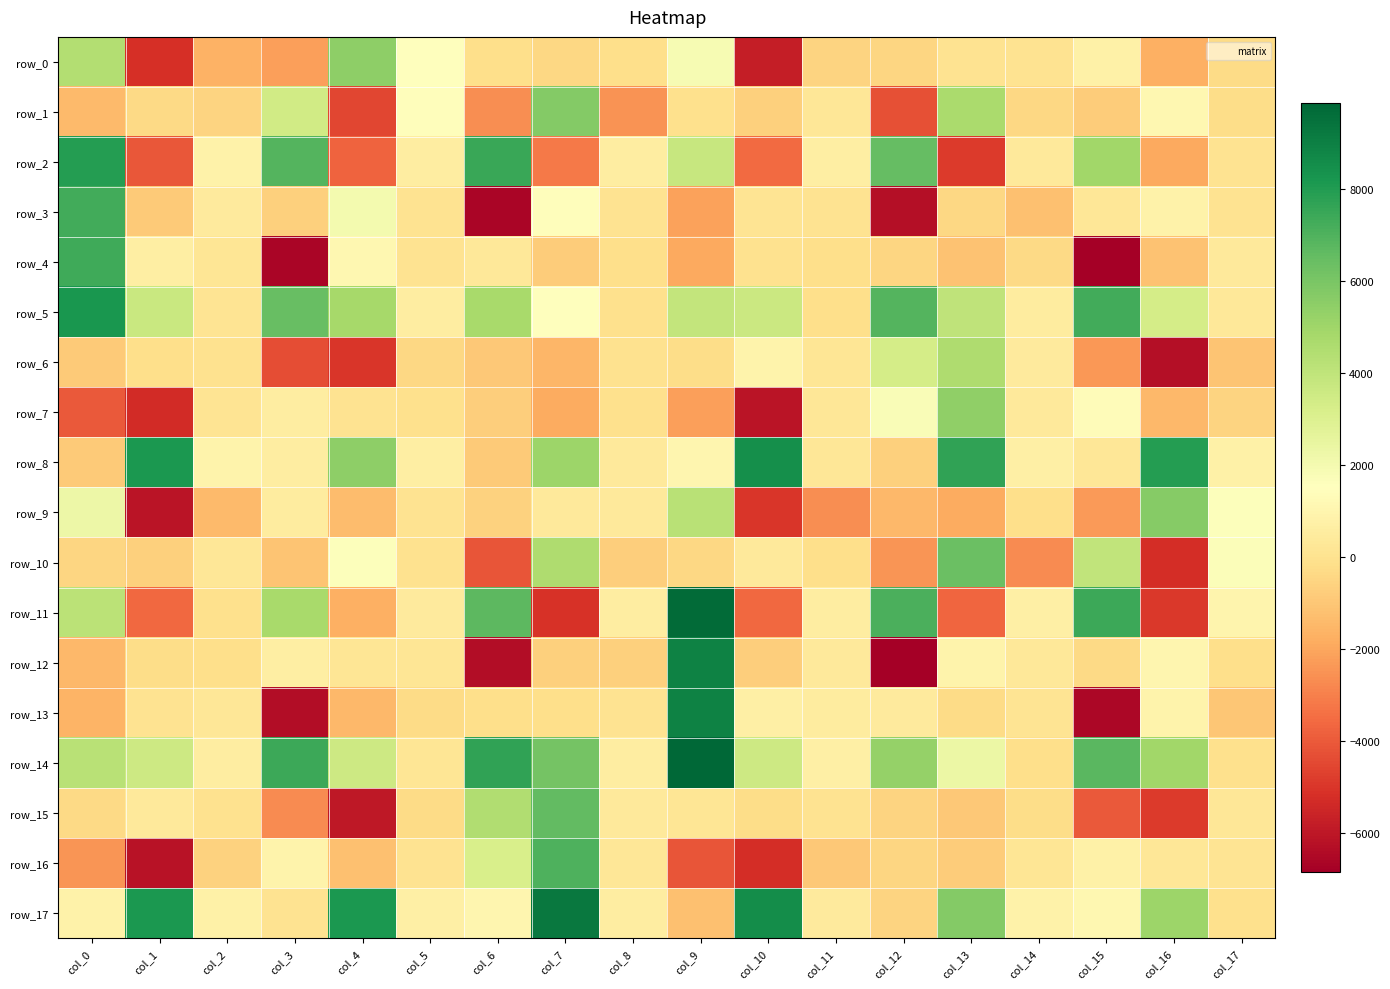

Reading left to right, list all the values displayed in this chart.

row_0: 4428.6	-5207.2	-1624.1	-2159.7	5475.8	1493.2	-176.0	-386.8	-139.1	1852.1	-5749.7	-539.9	-491.2	15.9	31.3	751.5	-1726.5	-282.3
row_1: -1403.9	-371.1	-529.5	3420.7	-4521.7	1386.3	-2648.4	5694.8	-2494.1	-89.9	-683.9	268.8	-4259.3	4652.3	-437.6	-777.1	1085.0	-243.6
row_2: 7911.8	-4039.5	854.9	6903.6	-3727.8	548.3	7469.9	-3161.6	594.9	3752.0	-3532.4	622.2	6498.6	-4863.8	351.9	4970.8	-1936.5	14.7
row_3: 7307.0	-892.2	439.0	-687.1	1979.4	12.4	-6623.2	1406.9	42.3	-2103.9	117.4	66.9	-6271.3	-431.3	-1174.0	230.5	819.4	73.1
row_4: 7371.0	660.5	145.2	-6591.9	1088.4	30.6	309.3	-834.7	-140.5	-1889.2	-11.7	-164.1	-460.8	-1157.5	-322.3	-6840.7	-1127.9	381.1
row_5: 8191.4	3685.4	93.7	6416.4	4837.1	543.6	4767.2	1491.1	-56.4	3899.0	3630.3	-167.5	6873.5	4047.3	513.4	7271.1	3311.2	321.0
row_6: -885.6	-155.9	-5.3	-4349.9	-4960.0	-440.9	-917.7	-1518.2	-23.7	-221.0	872.2	164.9	3285.9	4565.2	451.7	-2341.2	-6280.2	-1094.4
row_7: -3980.4	-5318.4	140.0	563.2	38.0	-117.3	-764.6	-1823.6	-72.3	-2175.9	-6105.3	211.9	1730.8	5388.1	347.1	1365.3	-1450.8	-521.9
row_8: -896.9	8145.7	920.9	579.4	5447.7	628.8	-859.9	5096.3	388.5	1010.9	8476.9	231.6	-680.0	7687.4	692.2	232.1	7964.2	758.0
row_9: 2291.1	-6087.8	-1364.1	527.2	-1300.9	51.4	-618.8	368.9	385.5	4209.0	-4971.0	-2659.3	-1474.3	-1875.9	-145.8	-2311.9	5642.1	1619.9
row_10: -479.6	-666.8	268.9	-1044.6	1595.8	-31.2	-4140.3	4543.1	-724.6	-388.5	339.4	-145.1	-2444.9	6382.1	-2698.9	3990.1	-5243.4	1679.1
row_11: 4181.1	-3598.8	-66.6	4769.0	-1745.6	448.1	6703.8	-5121.2	593.7	9670.8	-3629.7	594.4	7073.2	-3701.3	680.5	7435.9	-4935.4	963.2
row_12: -1463.5	-208.1	-177.1	602.5	159.6	152.0	-6325.2	-664.9	-652.6	8948.0	-751.8	343.1	-6795.1	878.8	290.4	-370.4	1044.0	-147.9
row_13: -1560.8	29.3	260.6	-6350.5	-1472.9	-266.5	-149.7	-120.2	23.9	8919.4	686.9	502.1	413.4	-286.1	83.1	-6526.2	916.0	-997.5
row_14: 4215.1	3597.7	594.7	7411.5	3548.2	178.5	7702.8	6123.5	552.5	9866.4	3559.3	714.1	5237.5	2311.2	-172.4	6764.3	4943.2	-55.3
row_15: -363.6	347.5	-12.2	-2694.8	-5977.2	-271.6	4451.4	6563.3	377.1	160.9	-187.1	47.8	-562.5	-949.8	-240.5	-4026.9	-4847.7	220.4
row_16: -2442.3	-6181.3	-614.7	903.2	-1174.1	59.5	3197.6	7011.5	270.0	-4155.5	-5271.2	-904.2	-457.7	-832.8	197.0	779.7	251.5	94.7
row_17: 803.8	8108.6	741.9	38.1	8136.3	716.1	1043.3	9223.2	573.7	-1190.7	8528.1	449.2	-559.5	5718.6	817.3	1056.8	5050.0	-69.4